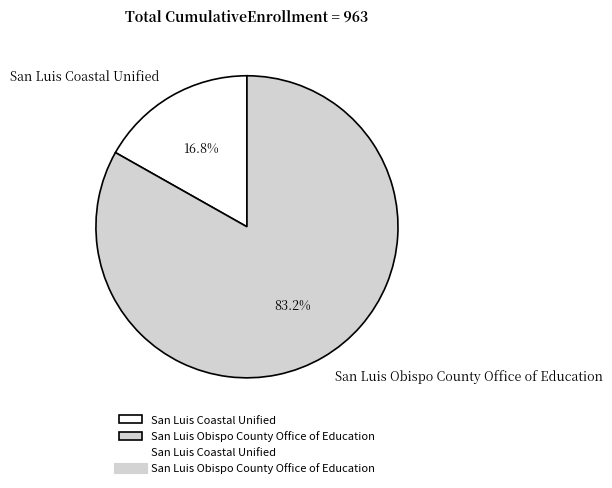

To the nearest percent, what is the combined percentage of San Luis Coastal Unified and San Luis Obispo County Office of Education?

100%